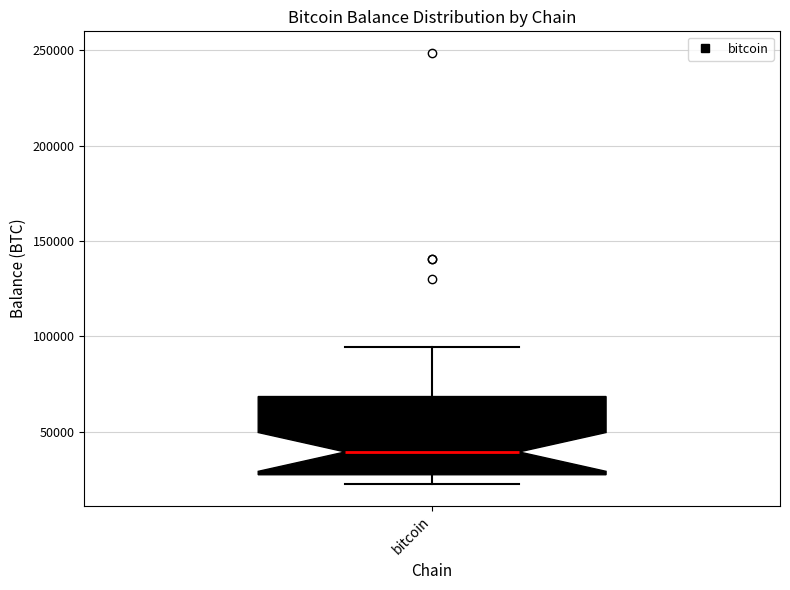

Transcribe this box plot: give where the median line is, the range the box spans, and where the two whiskers end, as read against the y-axis. The values are not printed on the chart, so give them approximately, as read against the axis.

median 40000, box 25000 to 70000, whiskers 25000 (just below the box's lower edge) to 95000